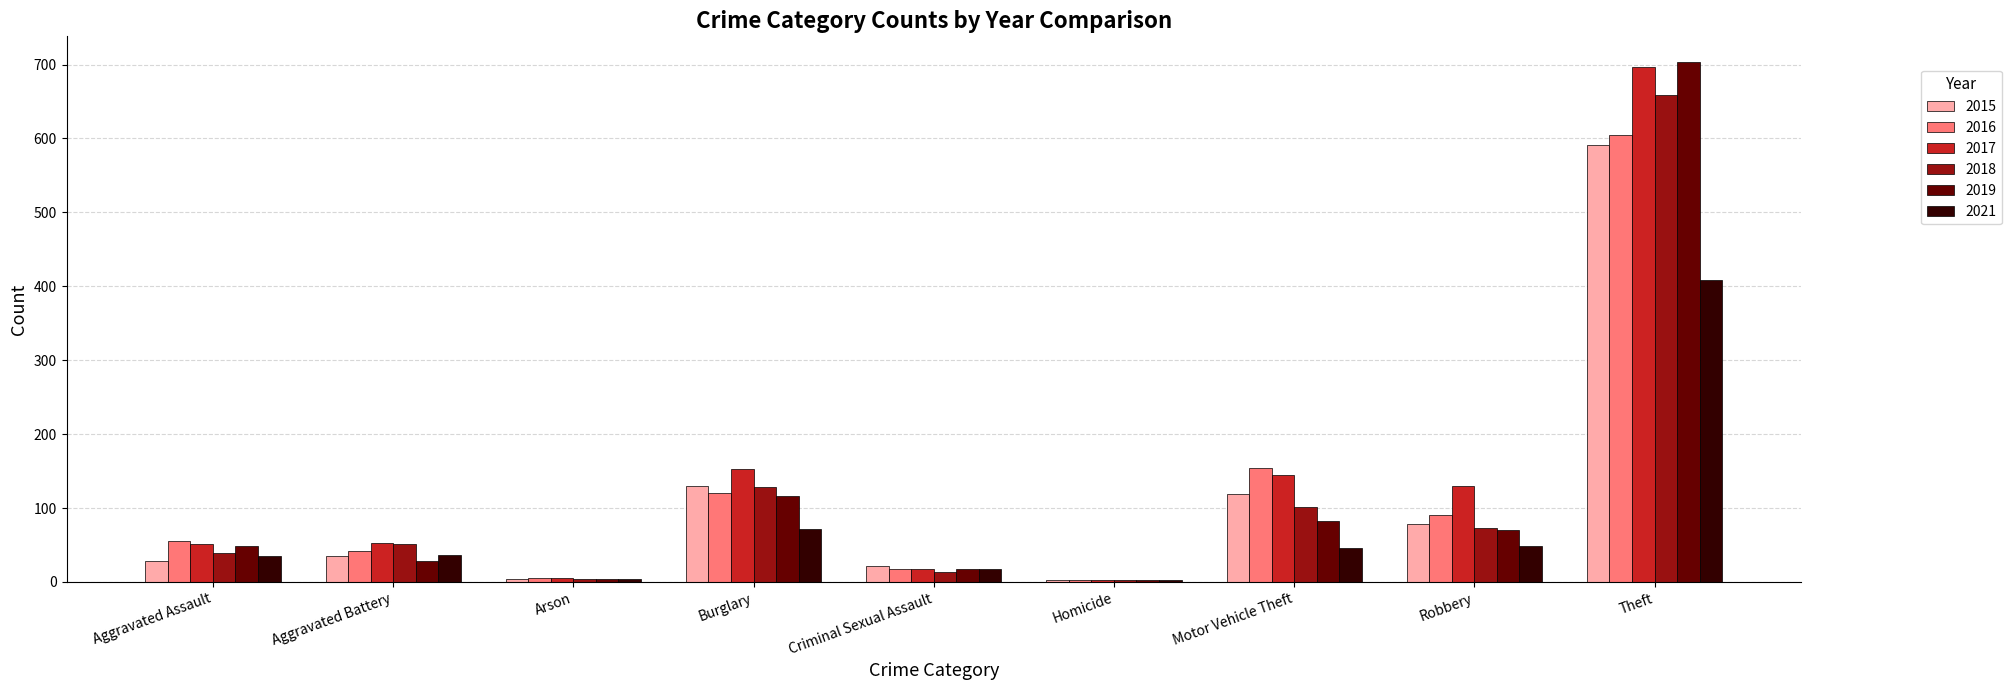

Is it true that 2018 equals 858 at Theft?

False